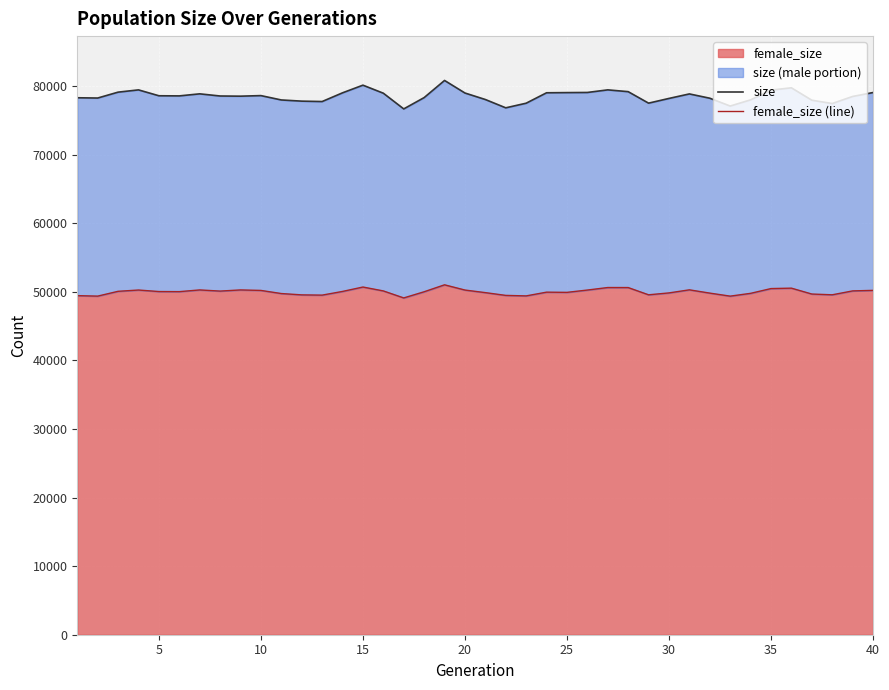

What is the maximum value for female_size?

51010